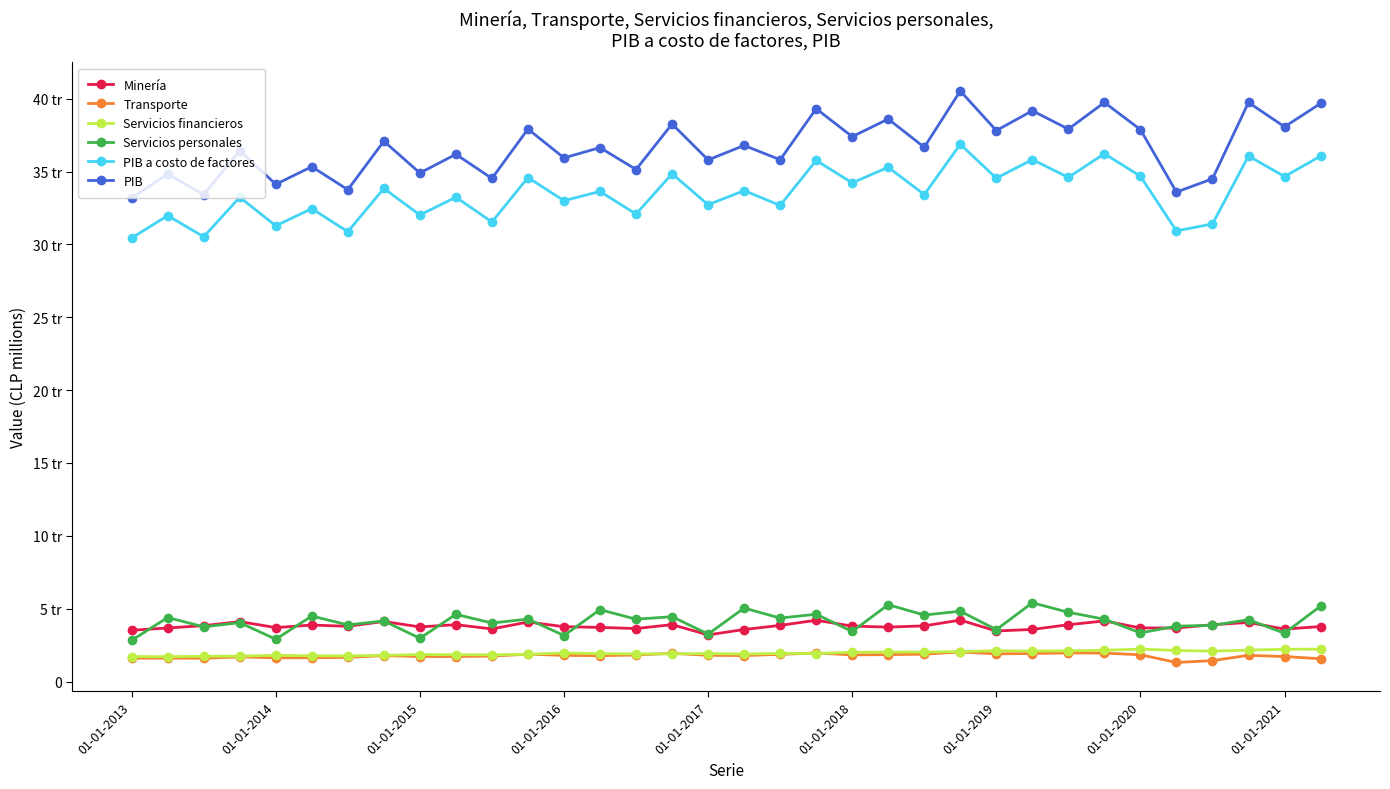

Does the chart have visible grid lines?

No